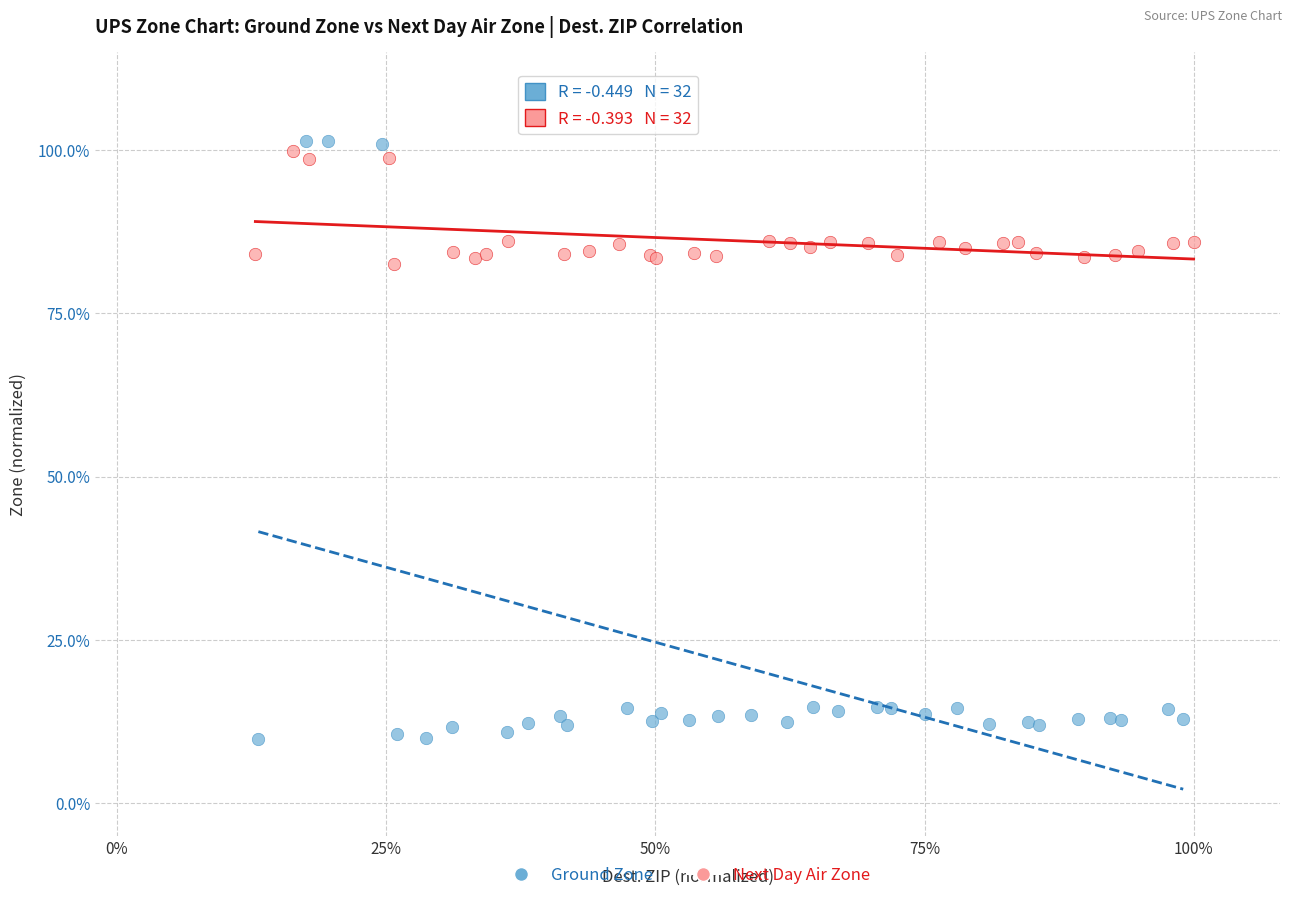

What are all the series names shown in the legend?

Ground Zone, Next Day Air Zone